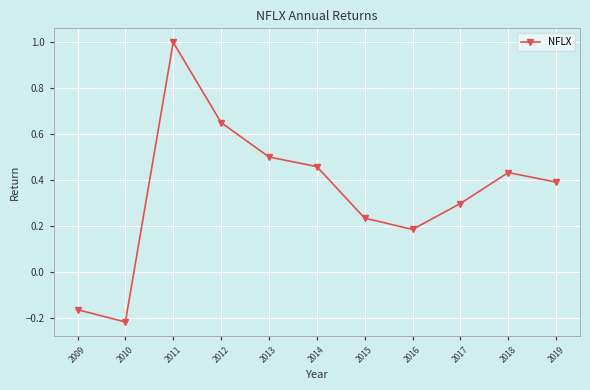

What is the value of the 3rd point from the left?

1.0